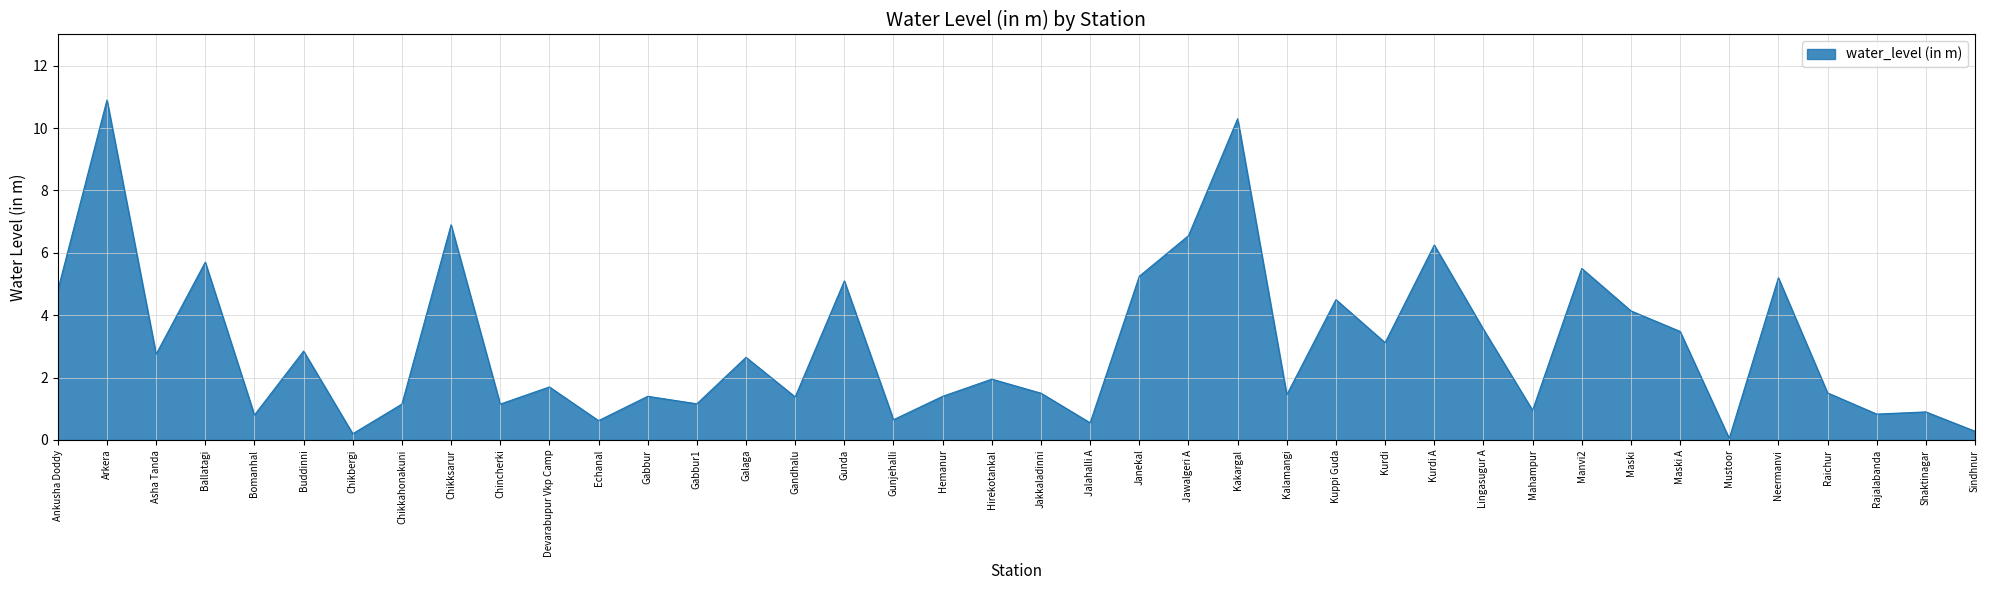

What is the approximate value at Buddinni?

2.9